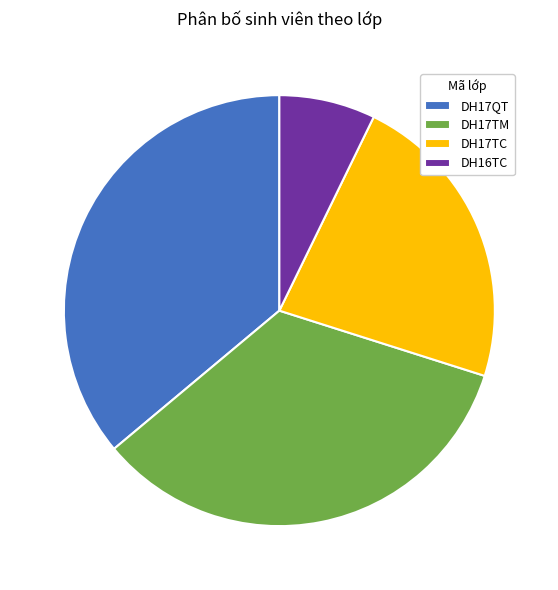

Count the number of slices in the pie.

4